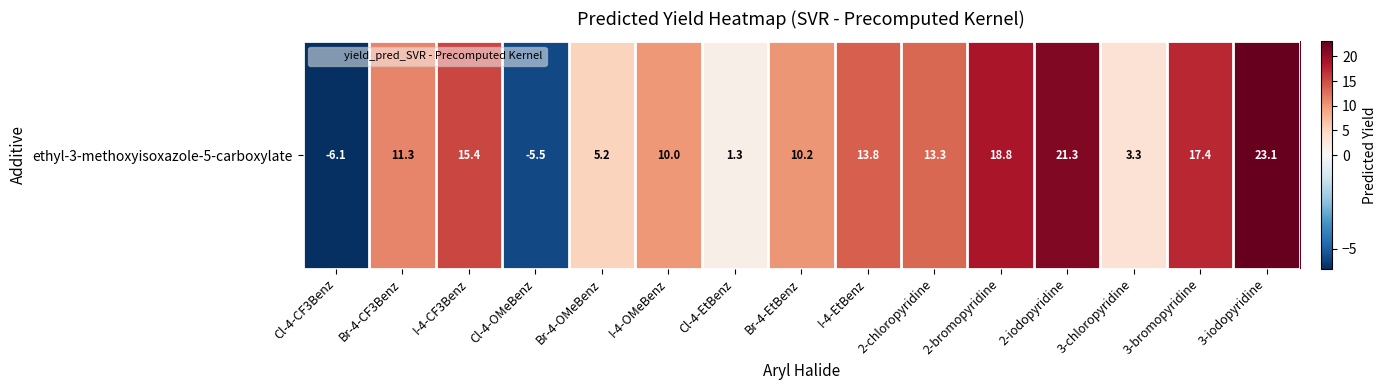

Approximately how many times larger is the value at 2-chloropyridine compared to Br-4-OMeBenz?

2.5